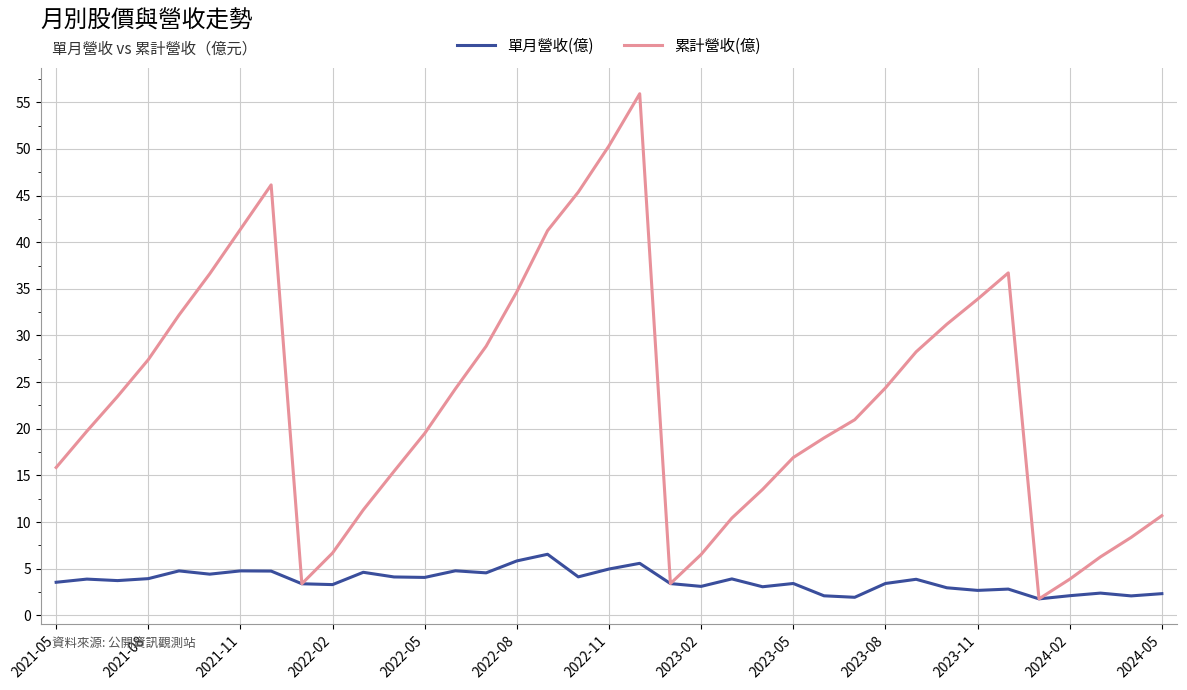

What are all the series names shown in the legend?

單月營收(億), 累計營收(億)